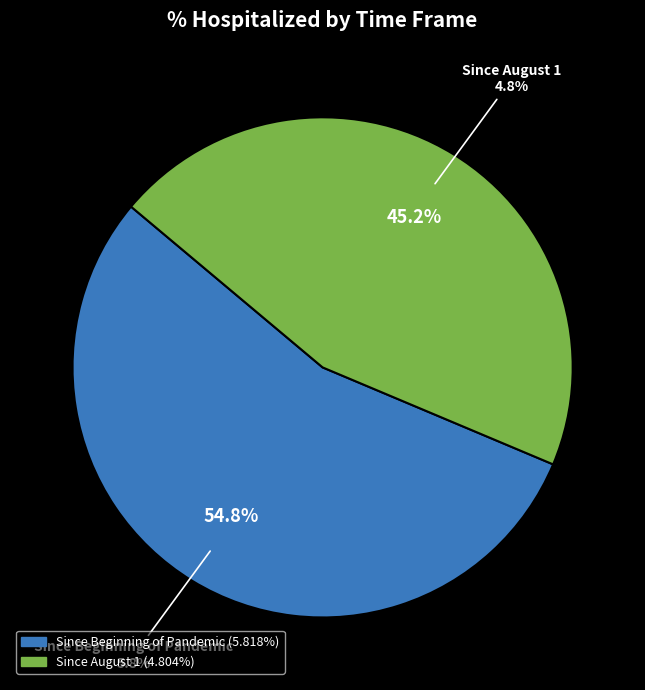

Is there a majority slice in this chart?

Yes